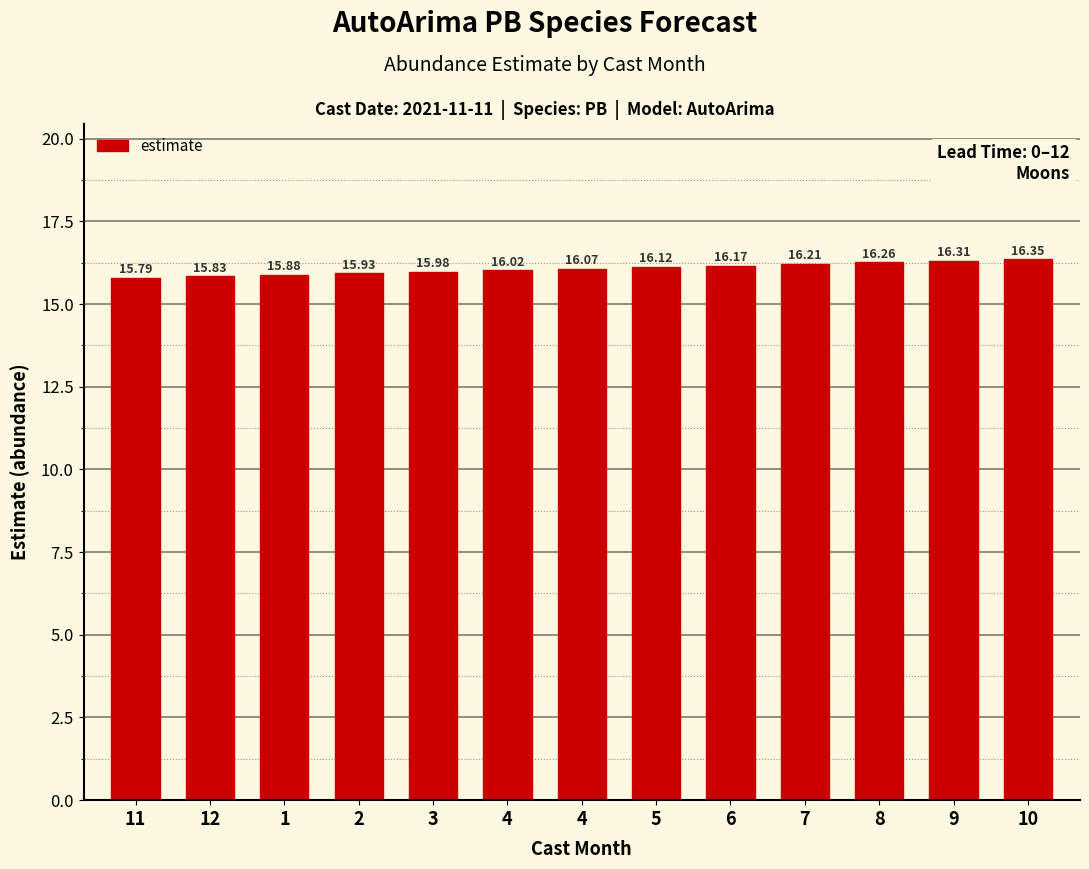

What is the label of the 13th bar from the right?

11